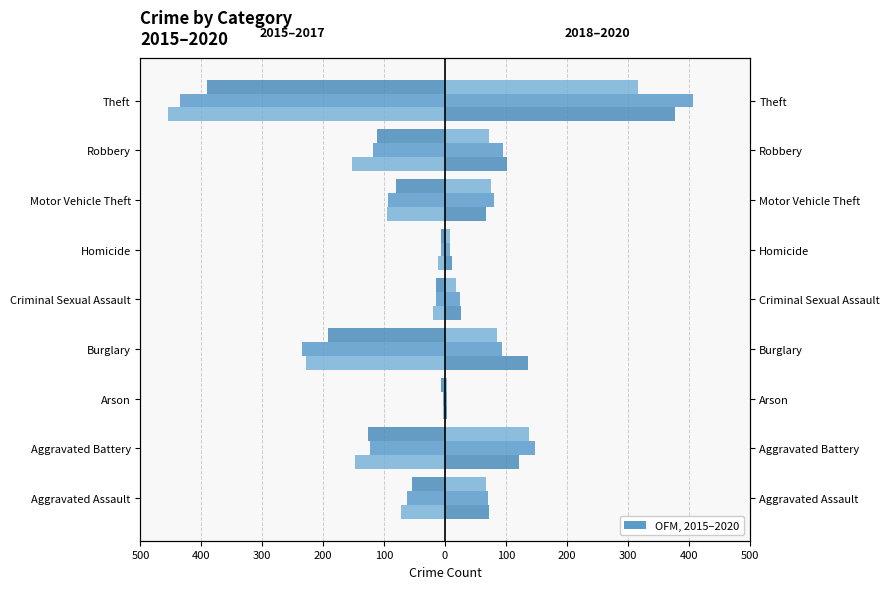

How many series are shown in this chart?

6